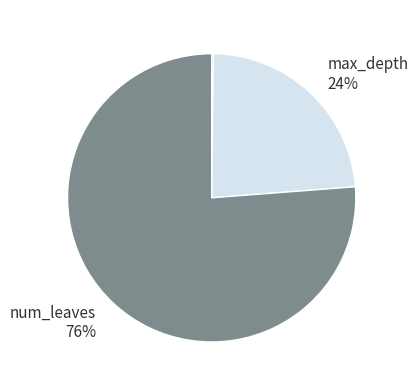

To the nearest percent, what percentage of the pie is max_depth 24%?

24%